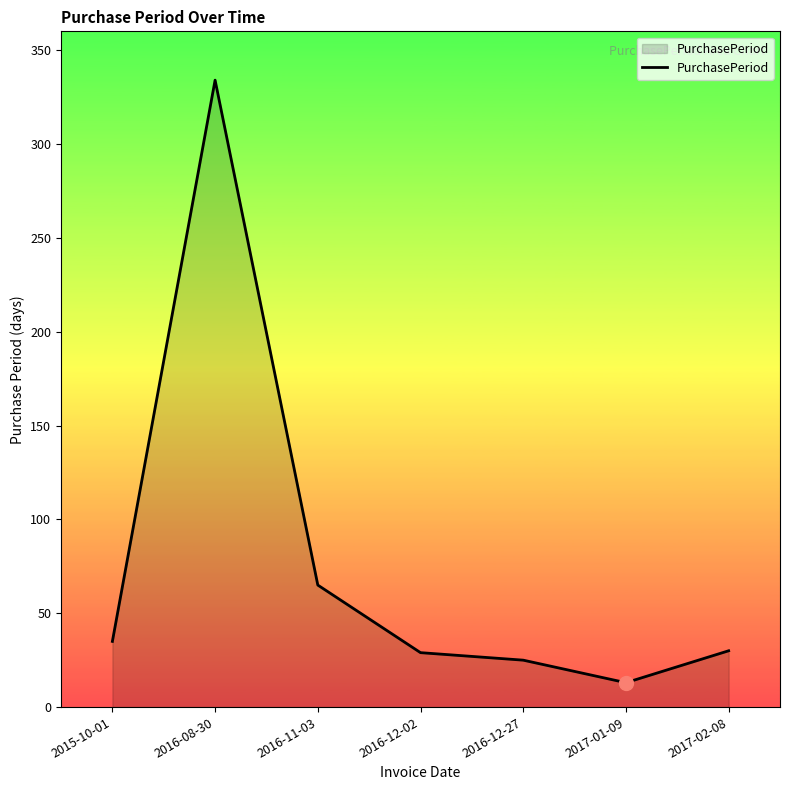

What is the difference between the values at 2015-10-01 and 2017-02-08?

5